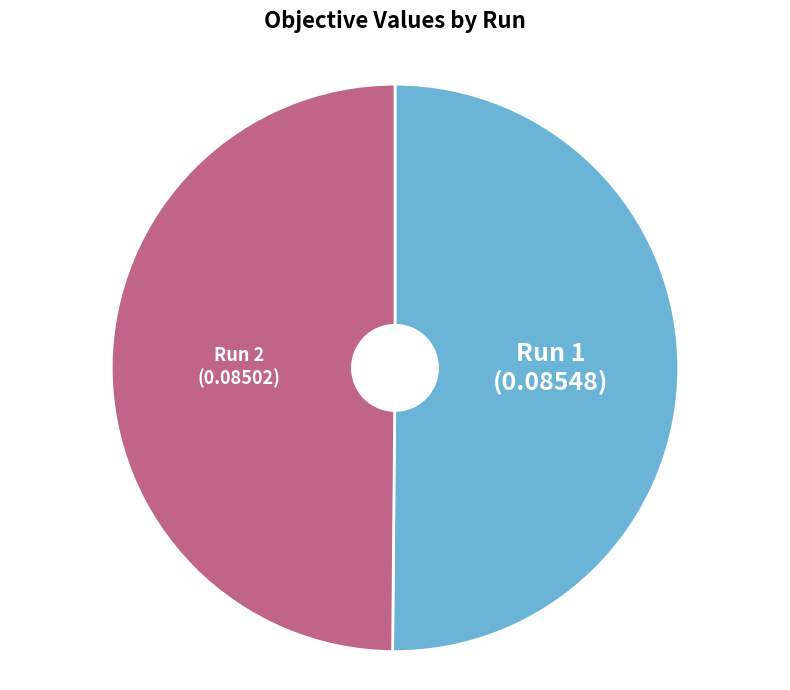

Is it true that Run 2 is 55% of the pie?

False